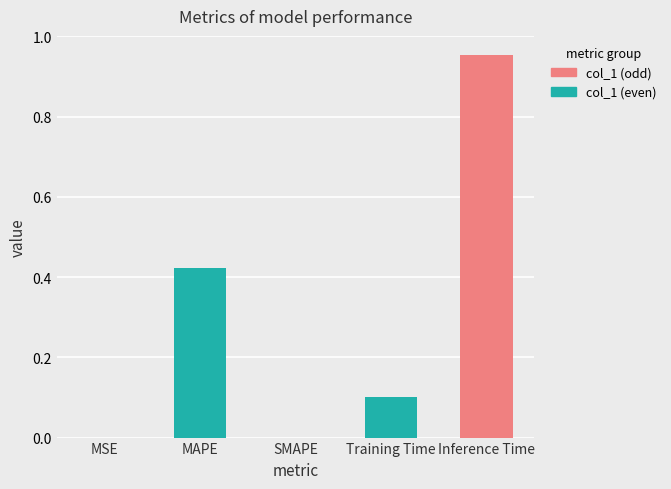

What is the greatest value displayed?

1.0